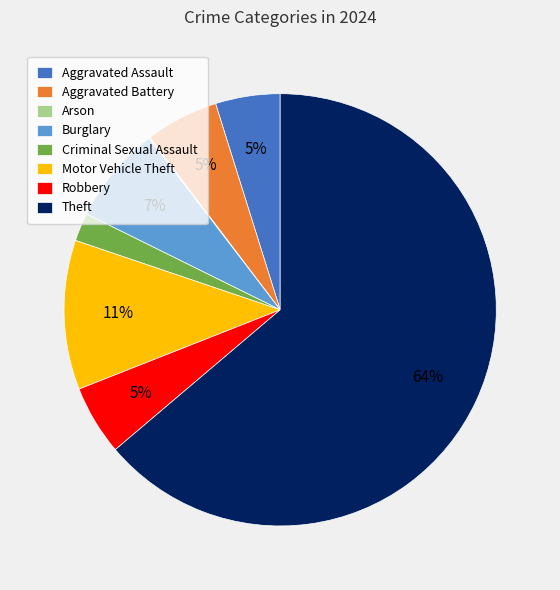

True or false: Motor Vehicle Theft accounts for 24% of the total.

False